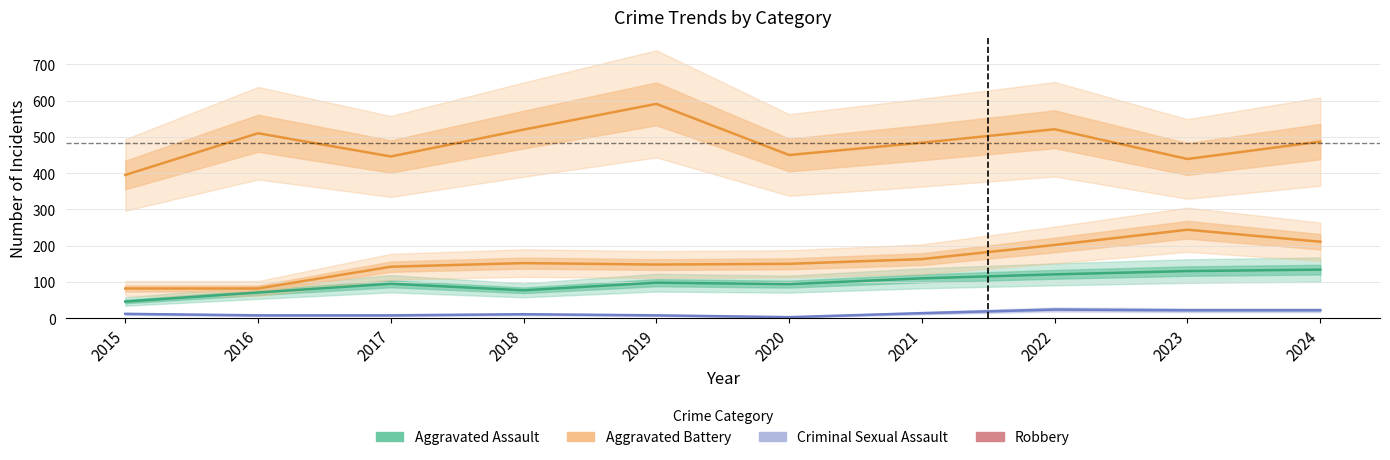

The value of Criminal Sexual Assault at 2024 is 12. True or false?

False